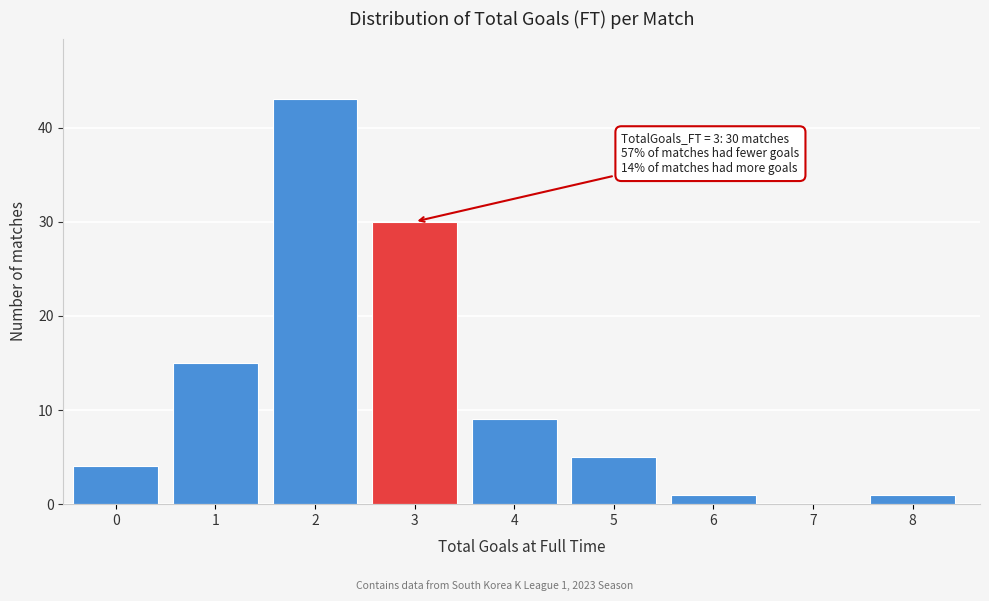

Reading left to right, extract all data points from this chart.

0=4	1=15	2=43	3=30	4=9	5=5	6=1	7=0	8=1